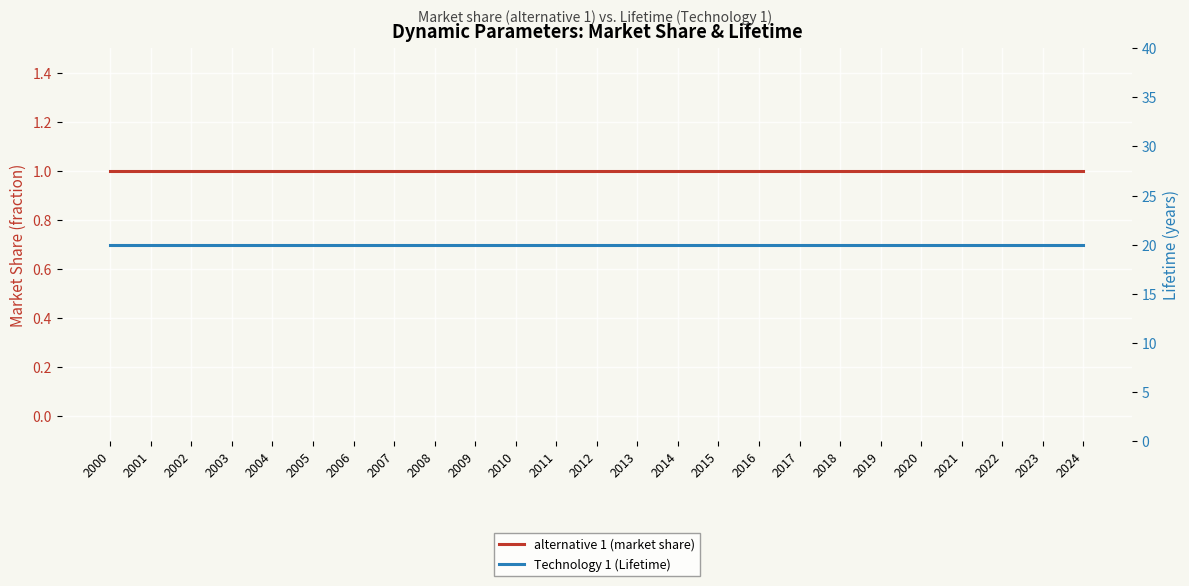

What is the value of the Technology 1 (Lifetime) point at the 13th from the left?

20